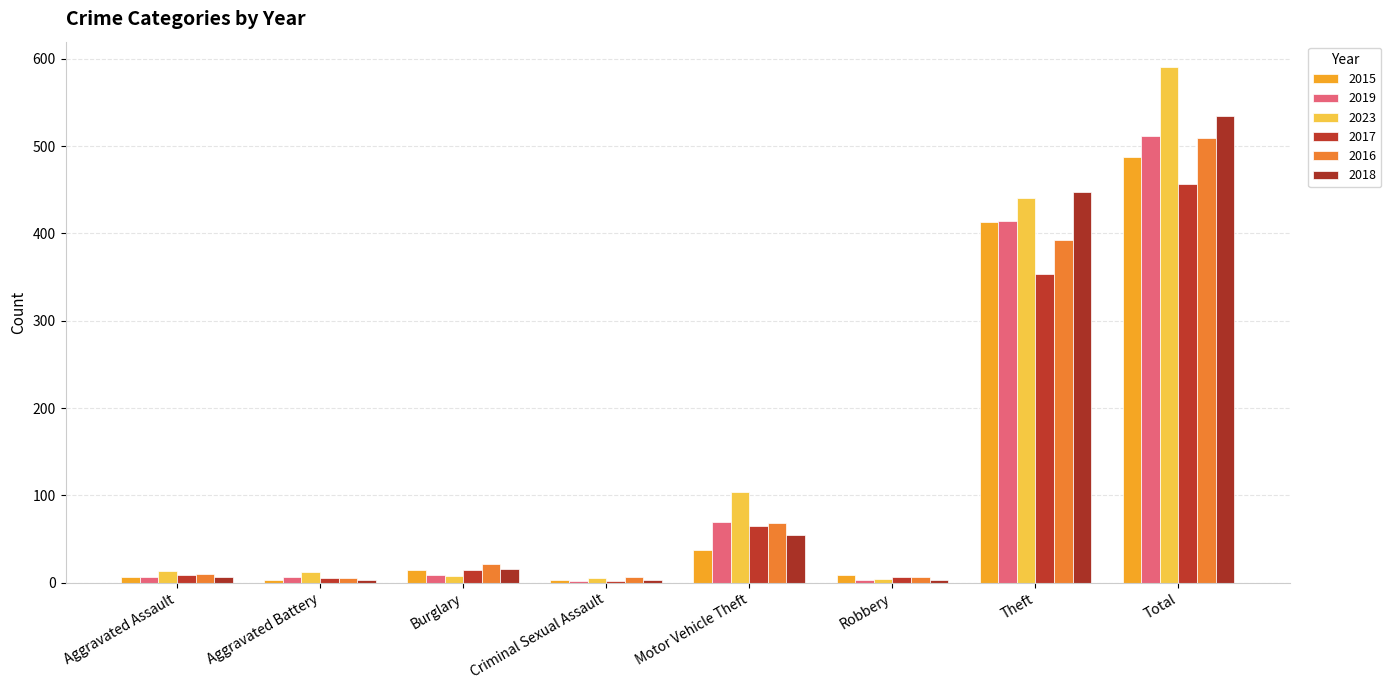

Rank the series by their maximum value, from highest to lowest.

2023, 2018, 2019, 2016, 2015, 2017